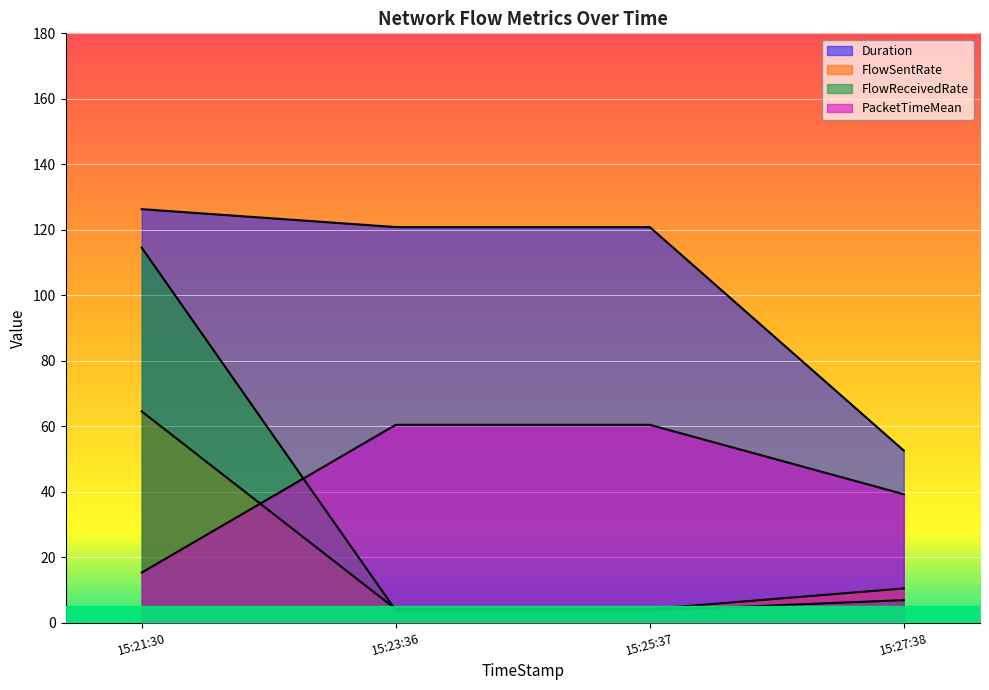

What position from the left is 15:27:38?

4